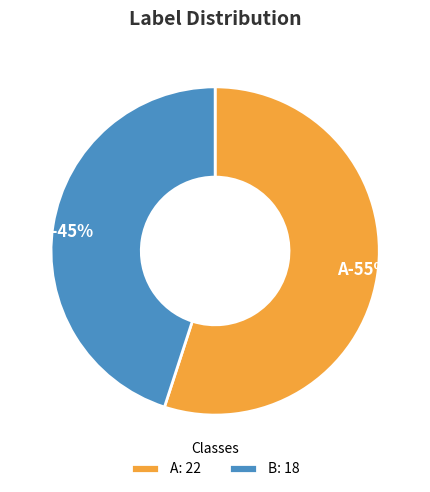

Is there a majority slice in this chart?

Yes